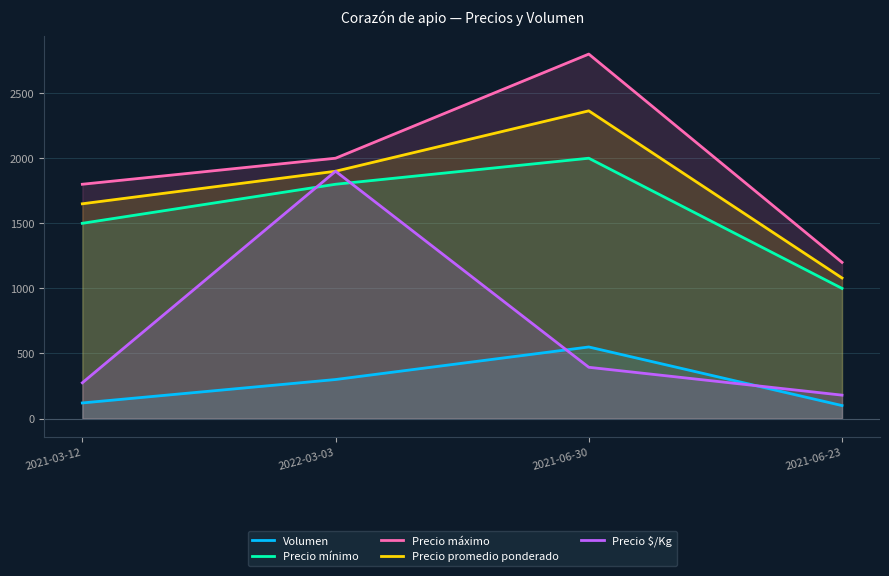

Which has a higher value, 2021-03-12 or 2022-03-03?

2022-03-03